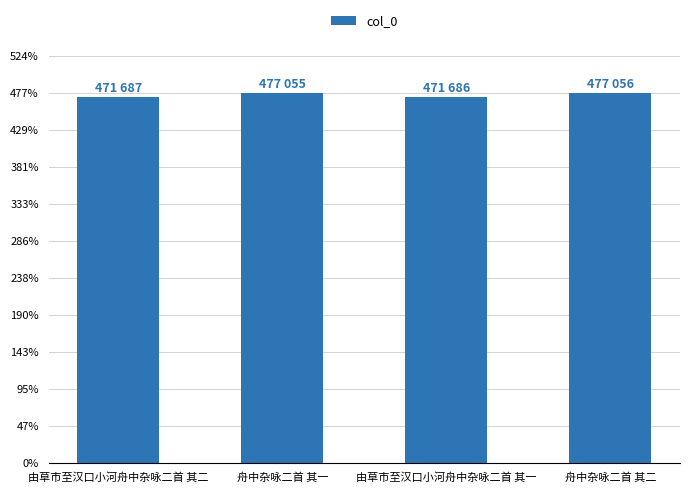

The chart shows a value of 853848 at 舟中杂咏二首 其一. True or false?

False